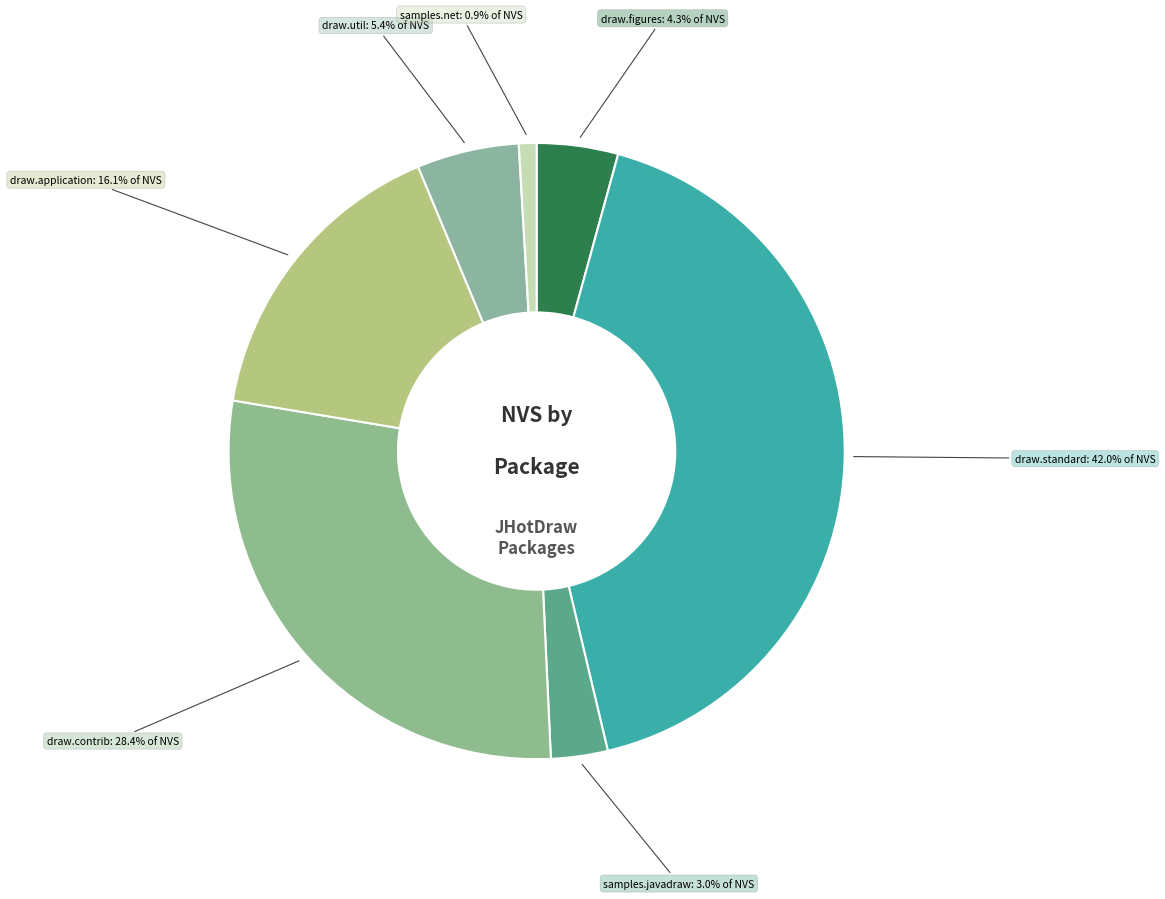

Is draw.contrib the majority of the pie?

No